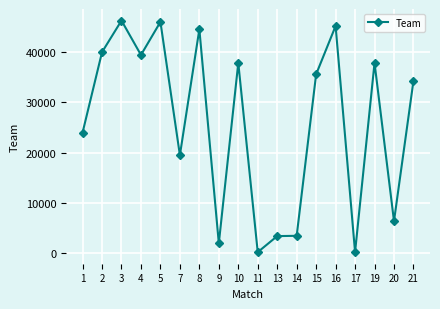

How many distinct data groups are displayed?

1